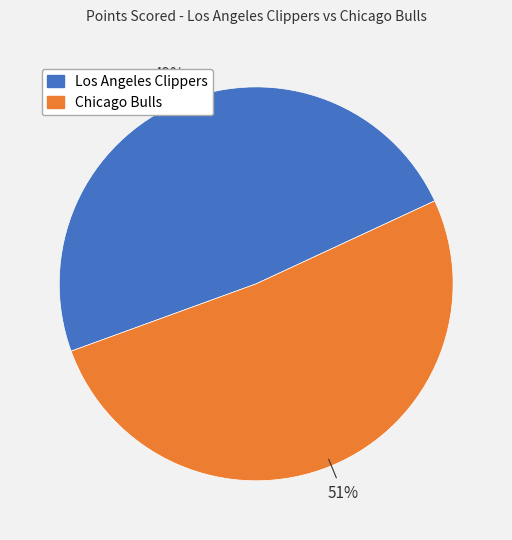

Which slice represents more than half of the pie?

Chicago Bulls